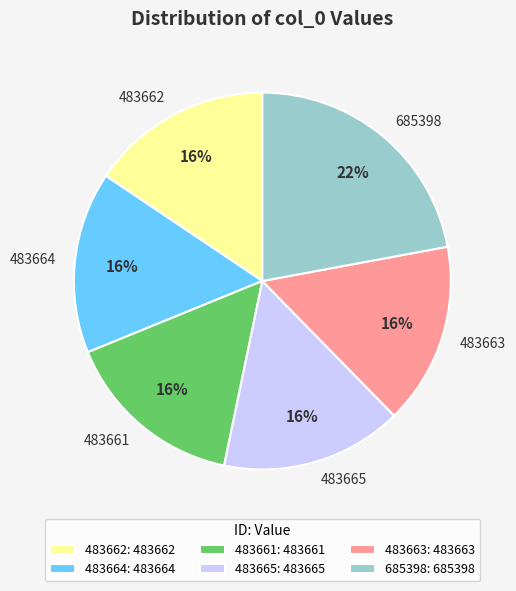

Is there a majority slice in this chart?

No